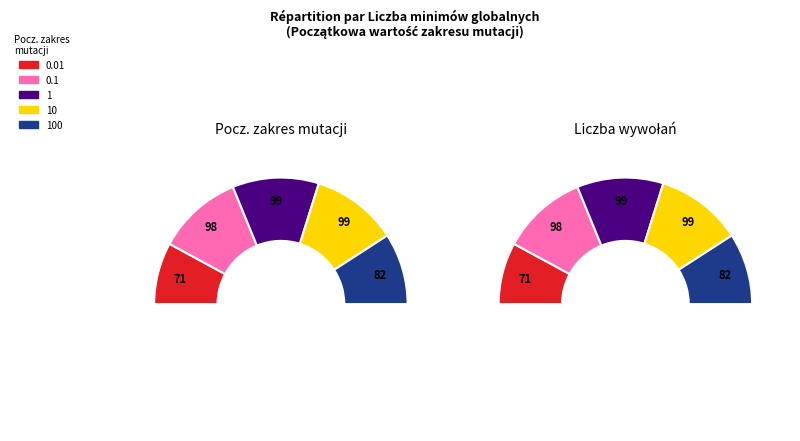

To the nearest percent, what portion does 1 represent?

22%